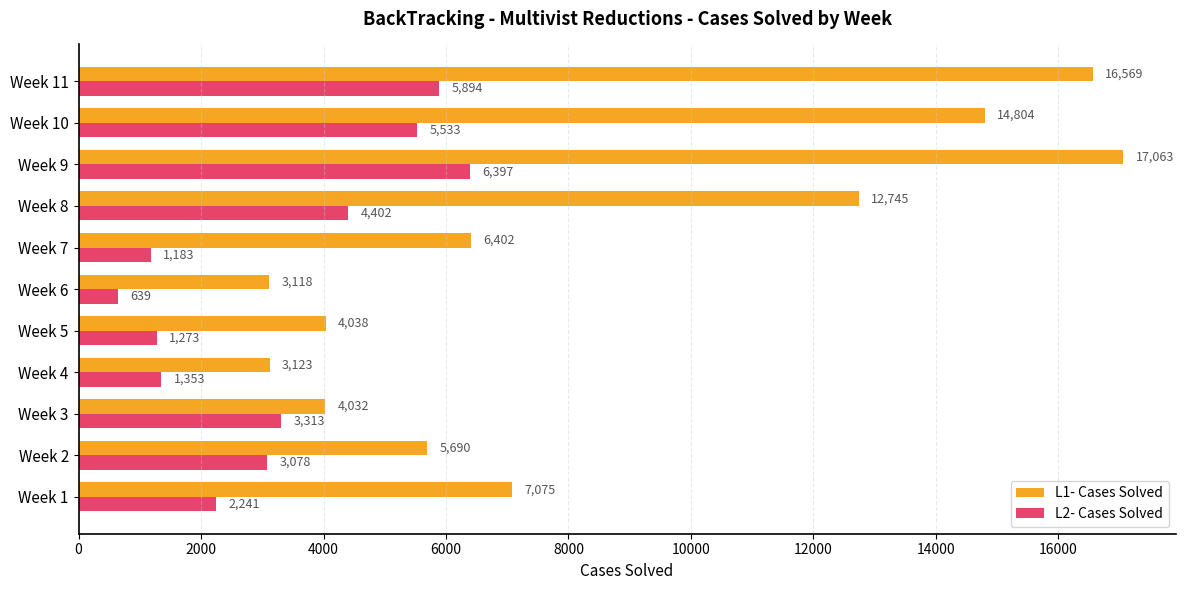

What is the average value of the L1- Cases Solved series?

8605